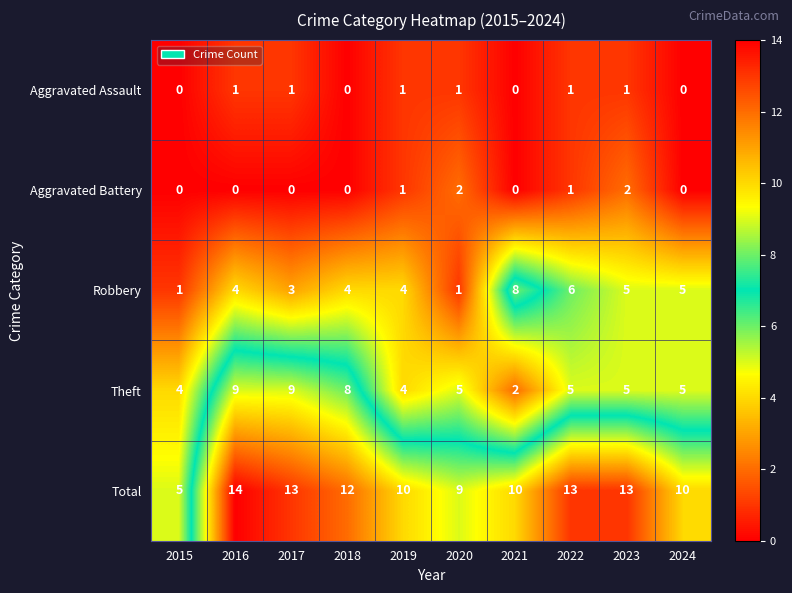

At which category is the sum across all series the highest?

2016